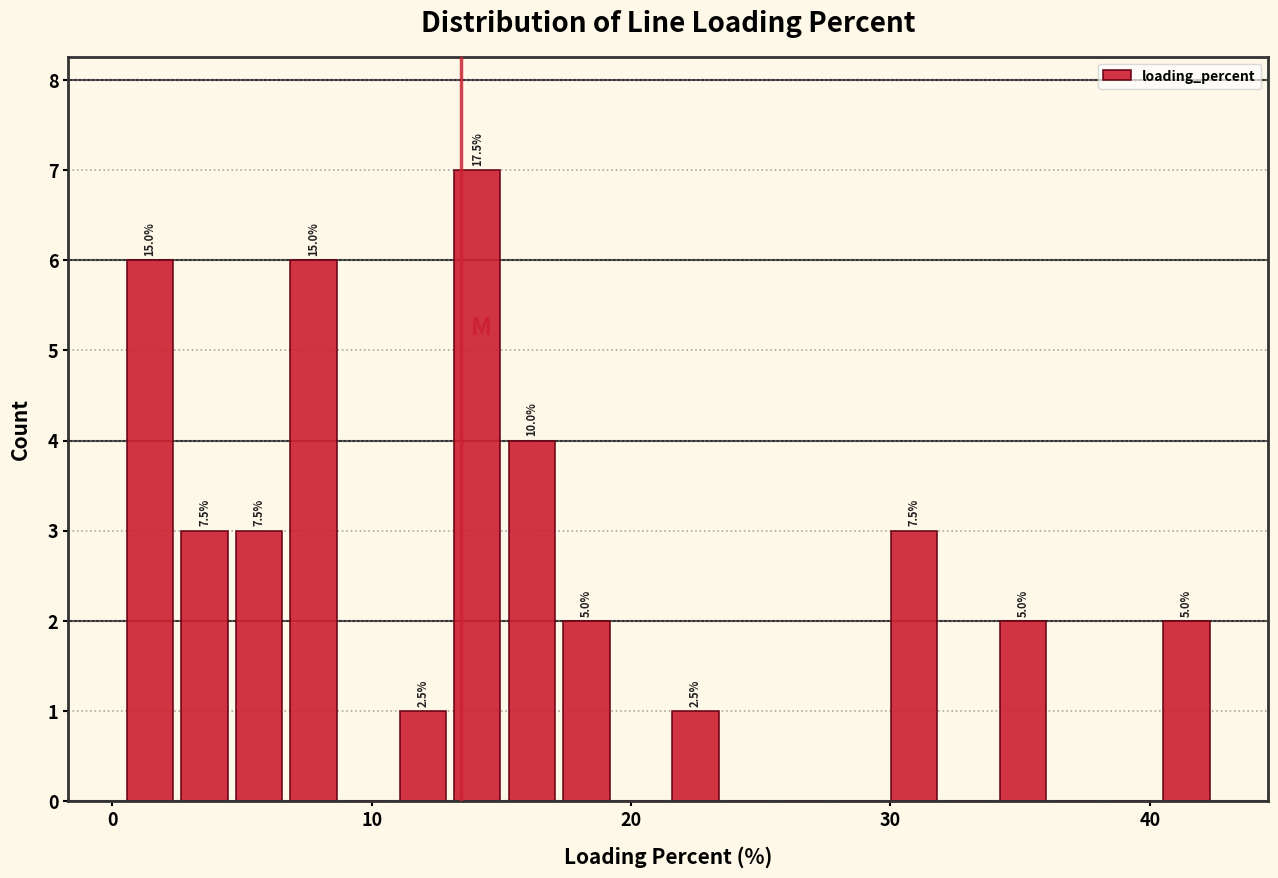

Read against the x-axis, roughly where is the centre of the tallest bar?

14